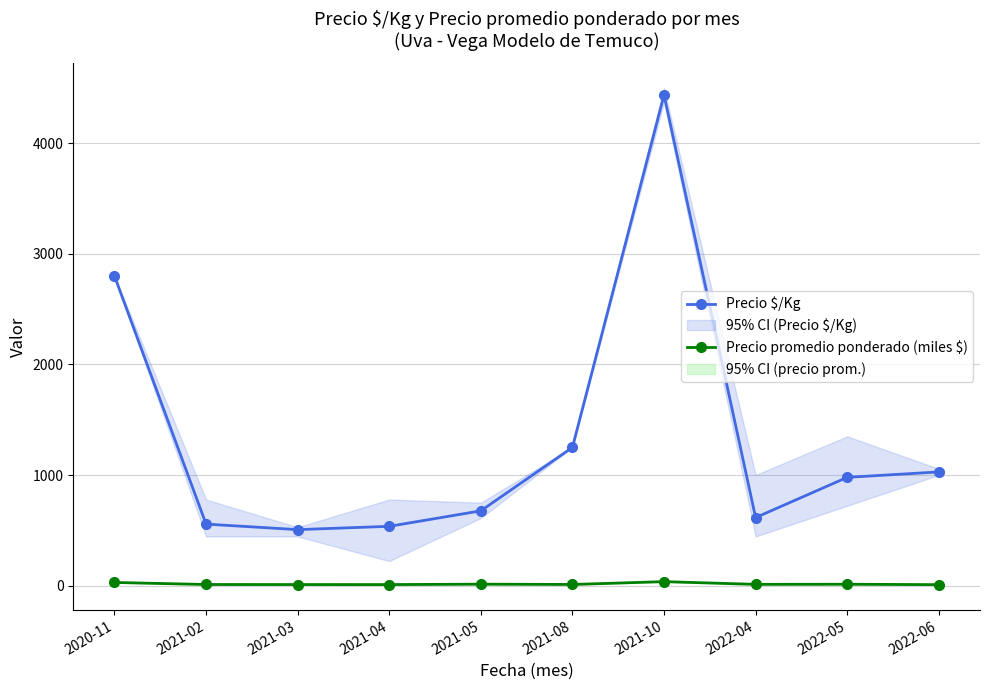

At which category is the sum across all series the highest?

2021-10